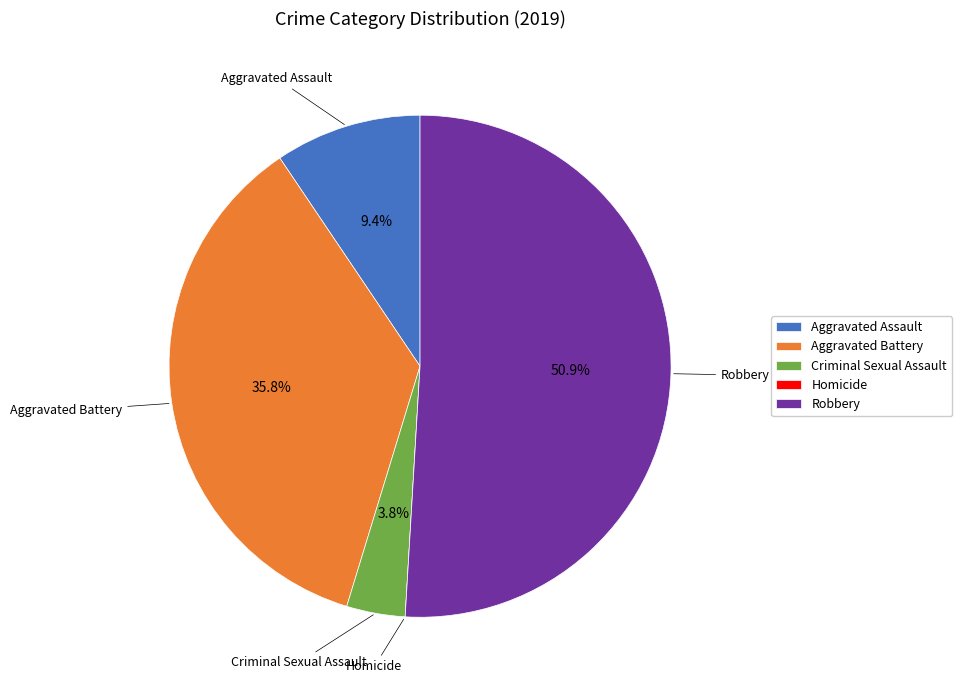

Is Aggravated Assault the majority of the pie?

No